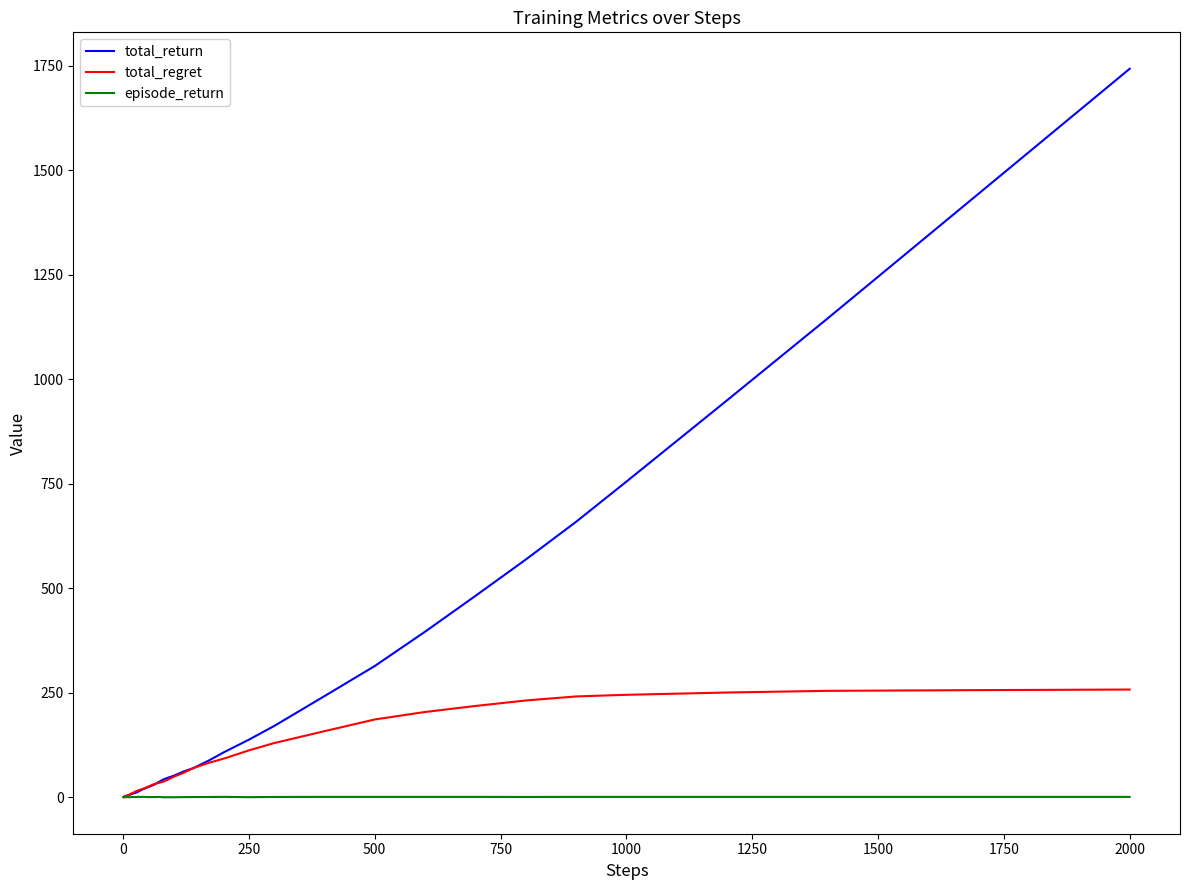

Which series has the largest range (max minus min)?

total_return